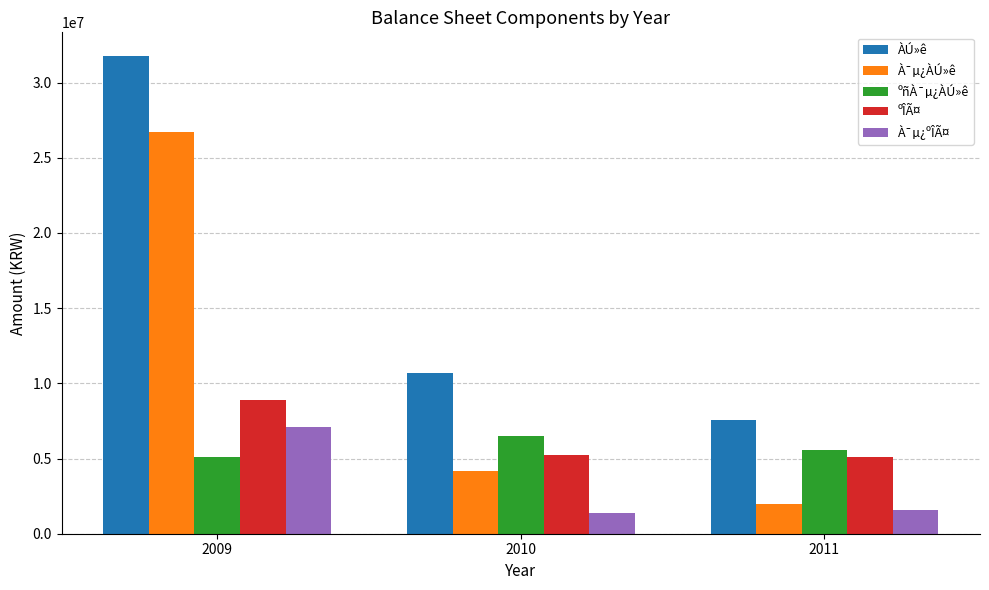

What is the smallest value displayed?

1390985